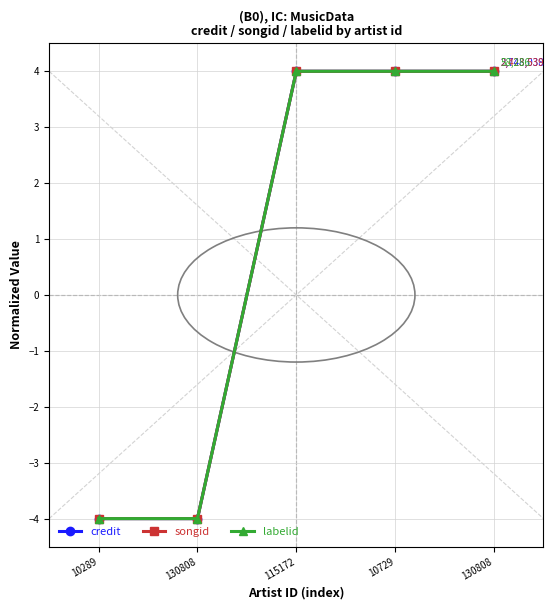

How many credit values are between -4 and 4?

5